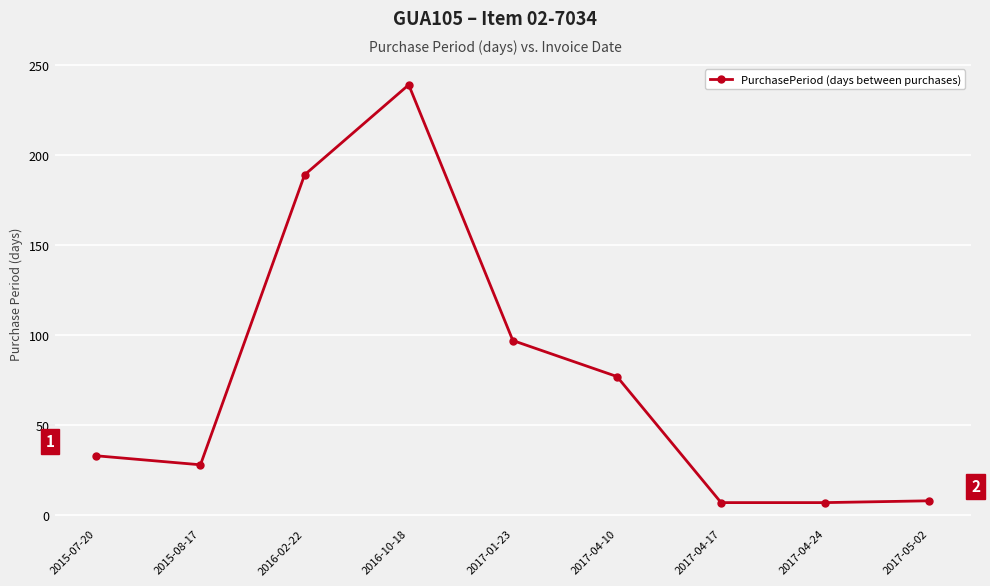

Where is the data nearest to the value 123?

2017-01-23